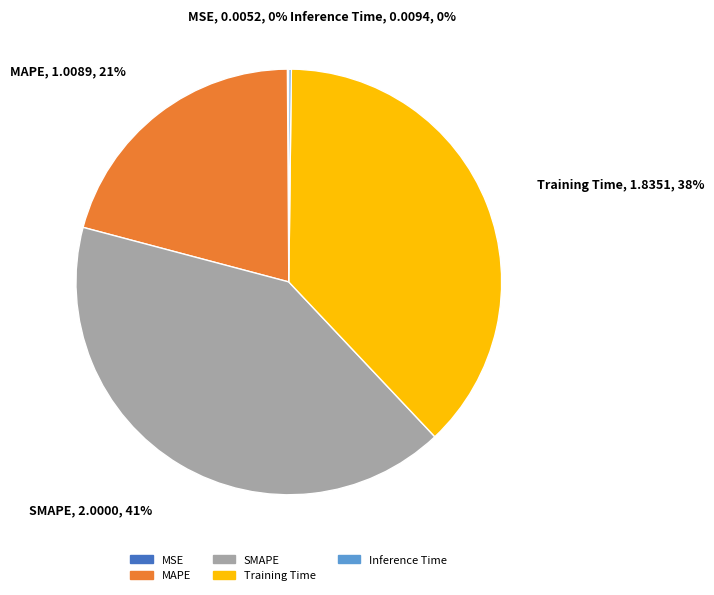

The Training Time slice represents 38% of the pie. True or false?

True